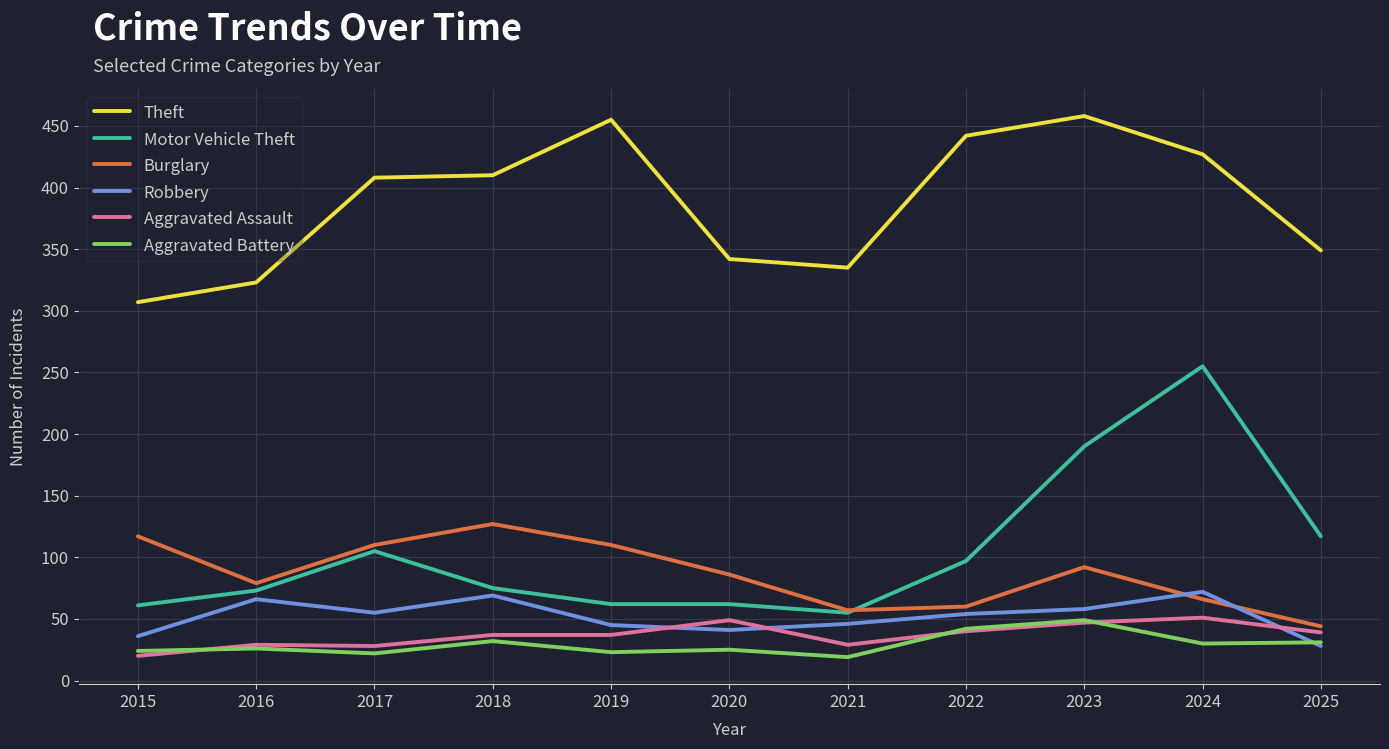

Is the value of Robbery at 2024 greater than the value of Aggravated Assault at 2020?

Yes